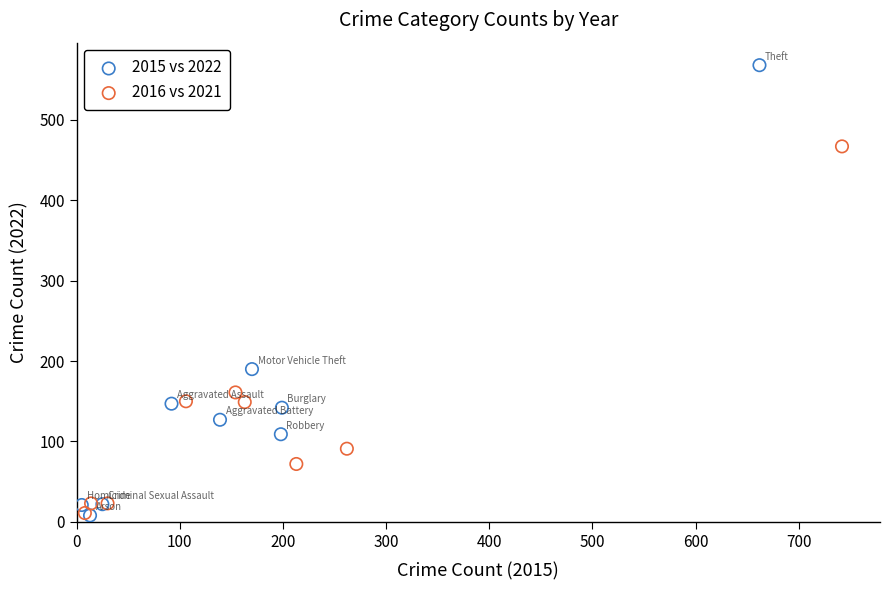

Which series has the largest Y range (max minus min)?

2015 vs 2022